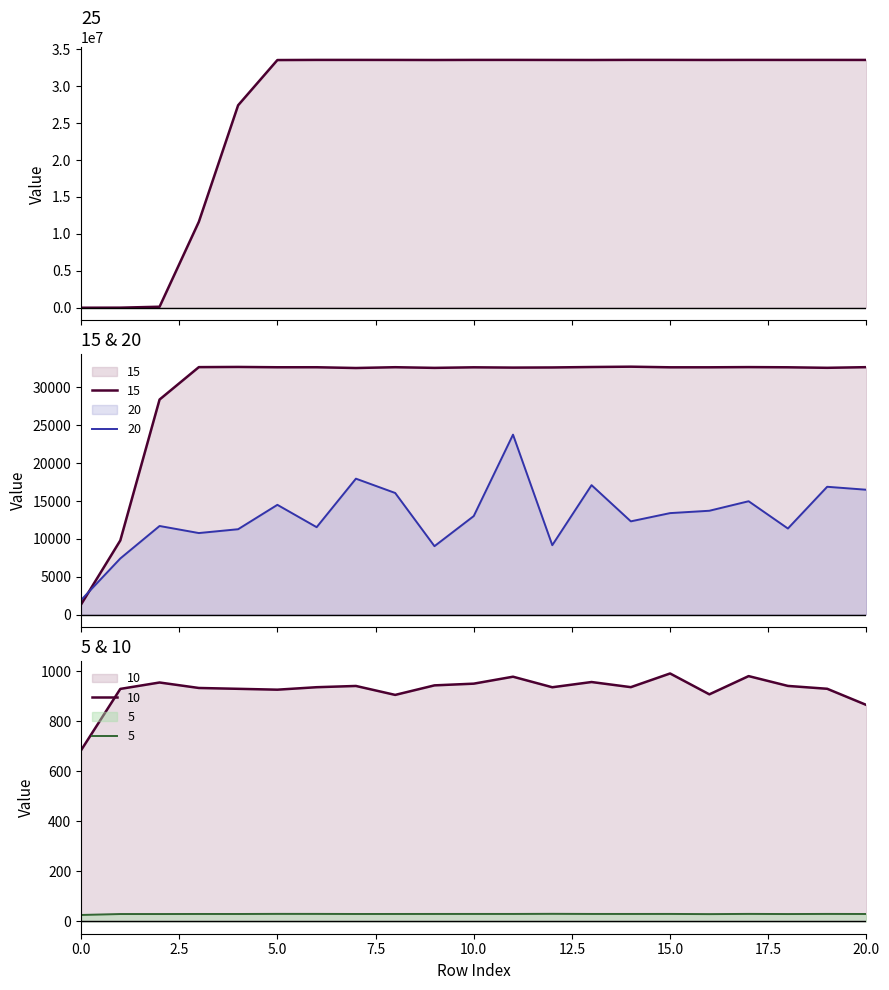

How many intersections are there between 15 and 20?

1